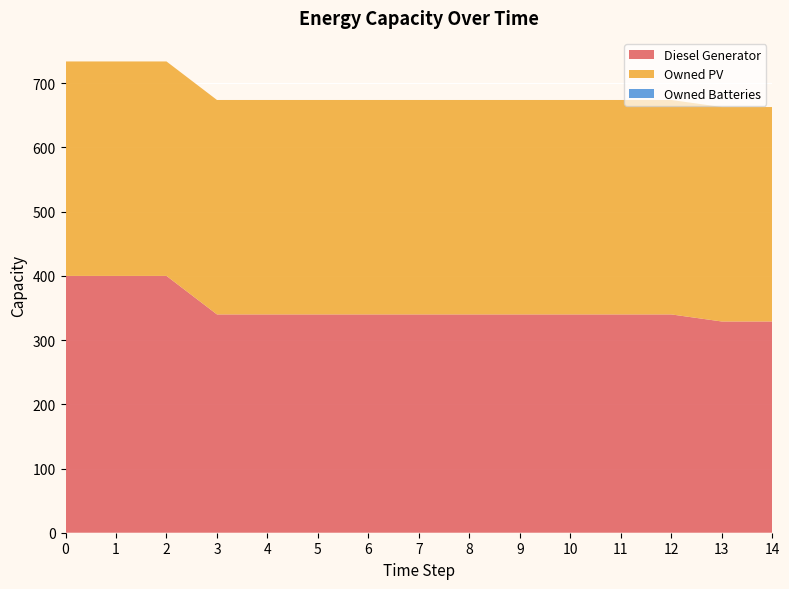

Reading left to right, transcribe all the data shown in this chart.

Diesel Generator: 400	400	400	340	340	340	340	340	340	340	340	340	340	329	329
Owned PV: 334	334	334	334	334	334	334	334	334	334	334	334	334	334	334
Owned Batteries: 0	0	0	0	0	0	0	0	0	0	0	0	0	0	0